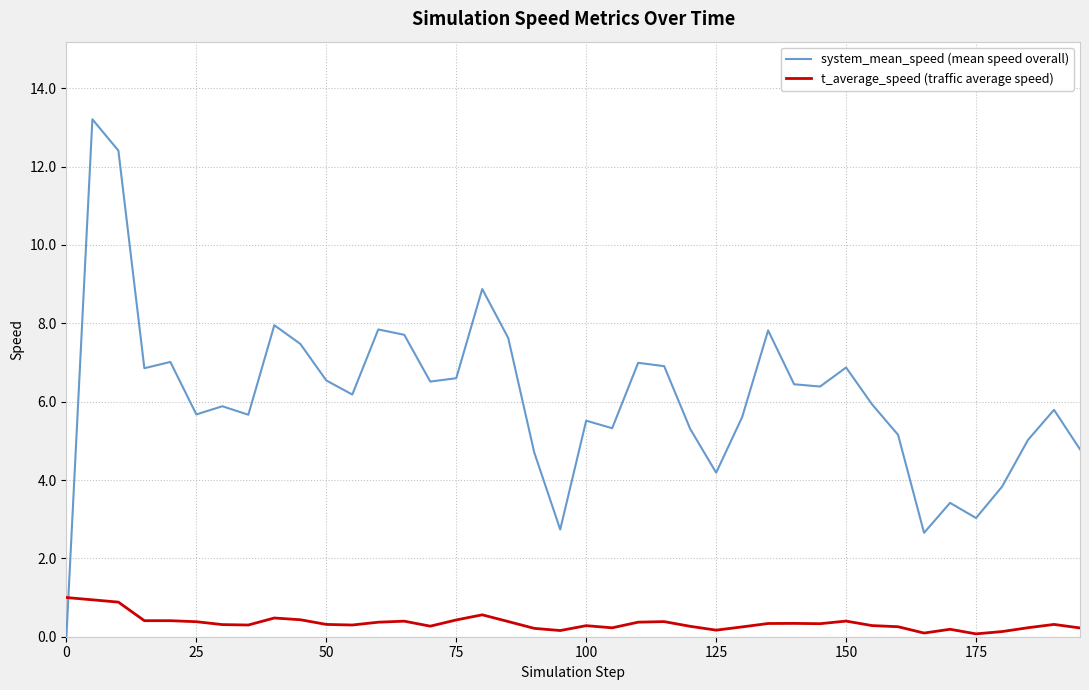

Which series has the widest spread of values?

system_mean_speed (mean speed overall)